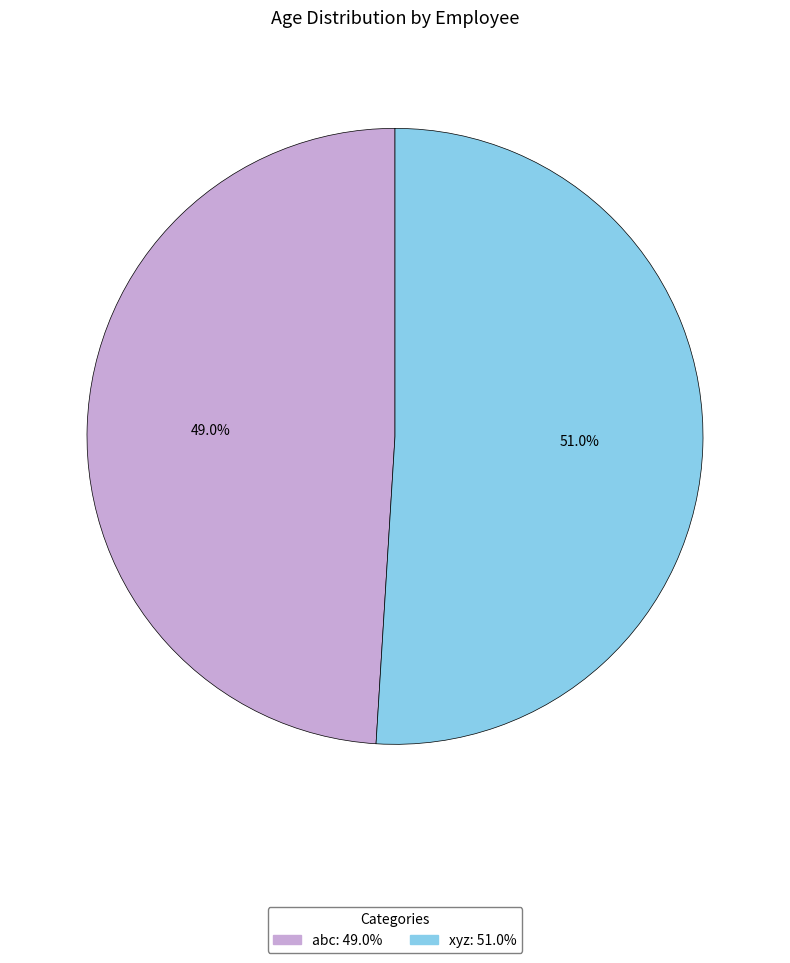

What percentage is the xyz slice, to the nearest percent?

51%